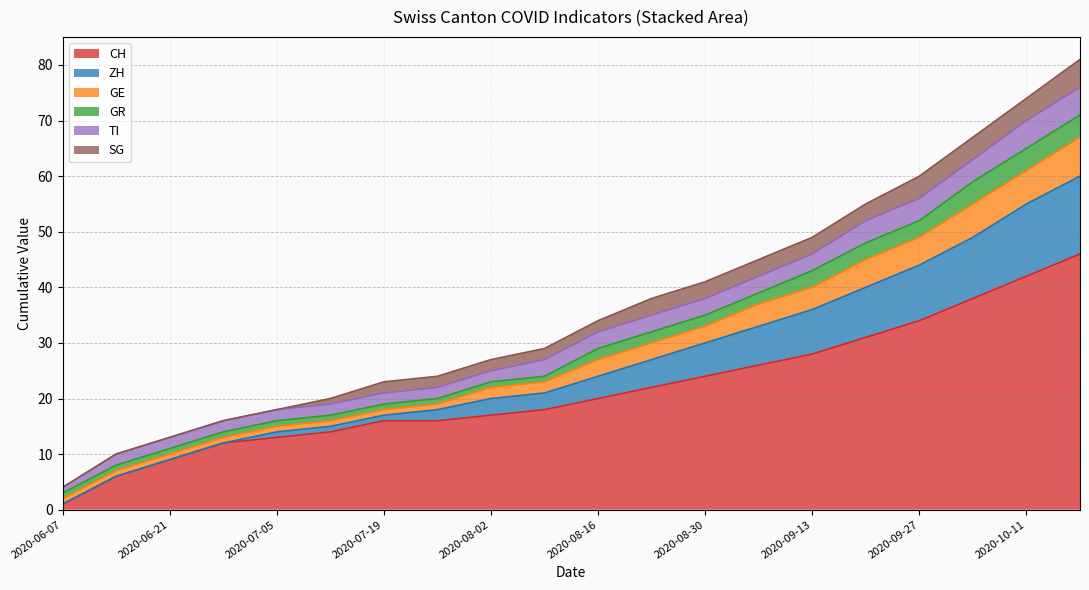

True or false: SG has more than 1 points higher than both neighbors.

False